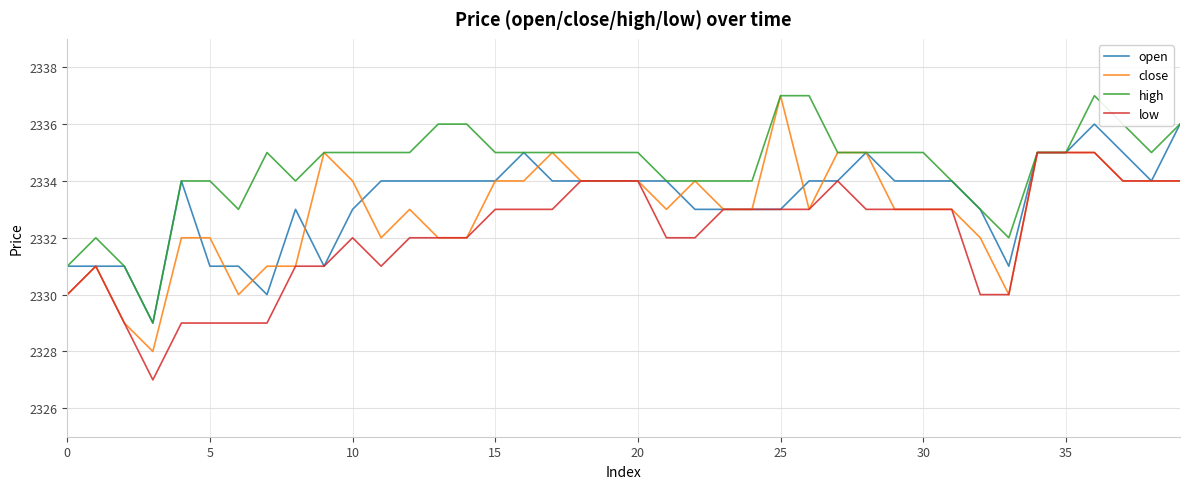

Which series has the largest total across all categories?

high